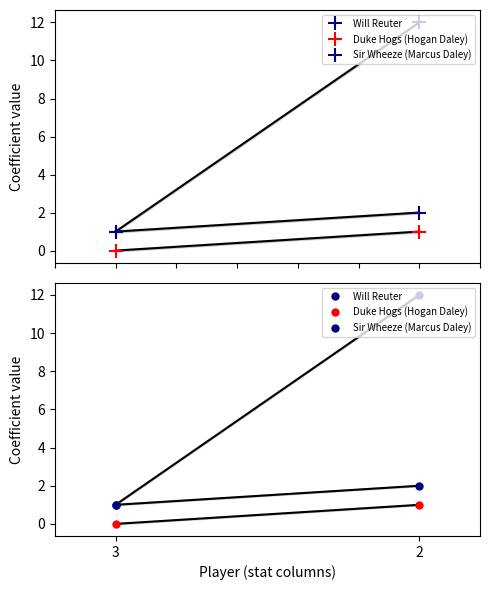

How many lines are shown in the chart?

3